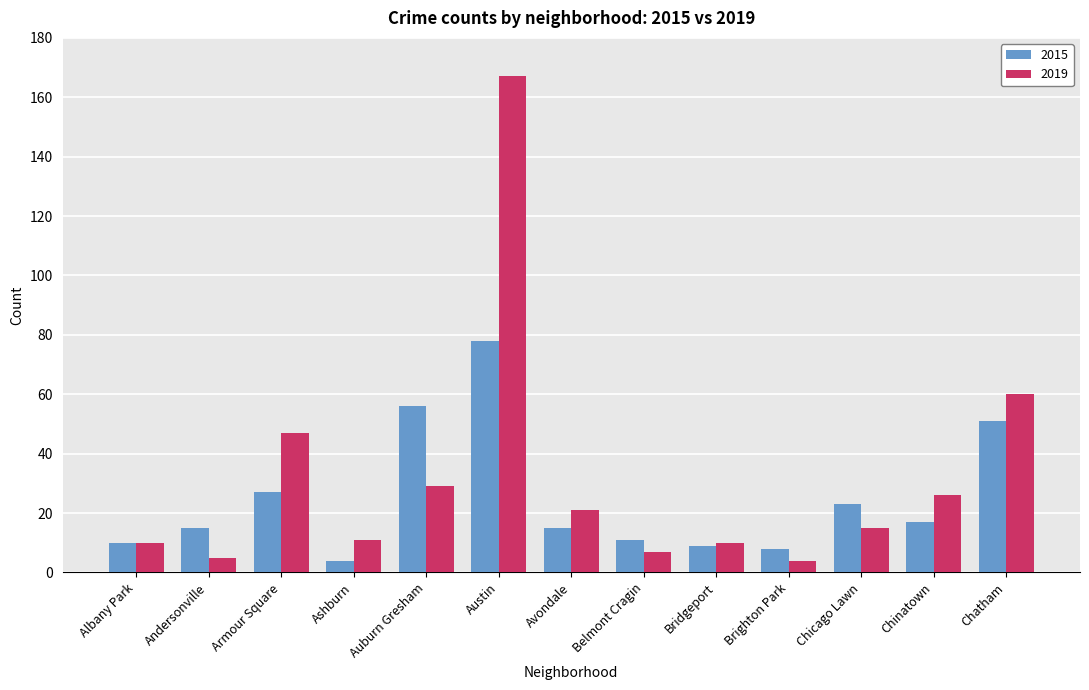

Reading left to right, list all the values displayed in this chart.

2015: 10	15	27	4	56	78	15	11	9	8	23	17	51
2019: 10	5	47	11	29	167	21	7	10	4	15	26	60